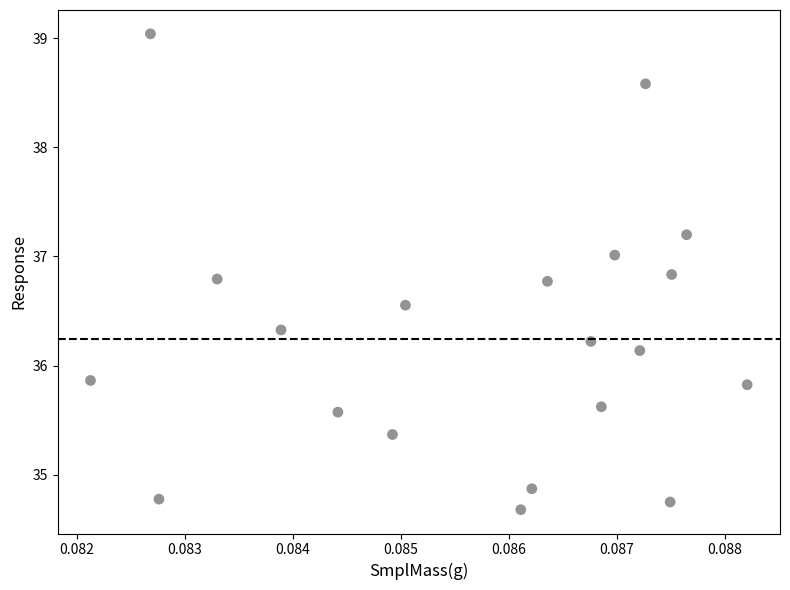

What is the range of Y values (max minus min)?

4.4